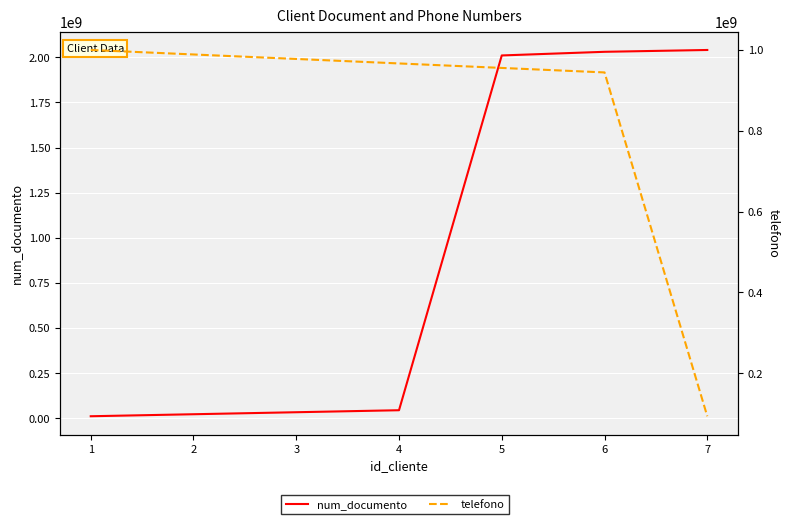

How many series are shown in this chart?

2